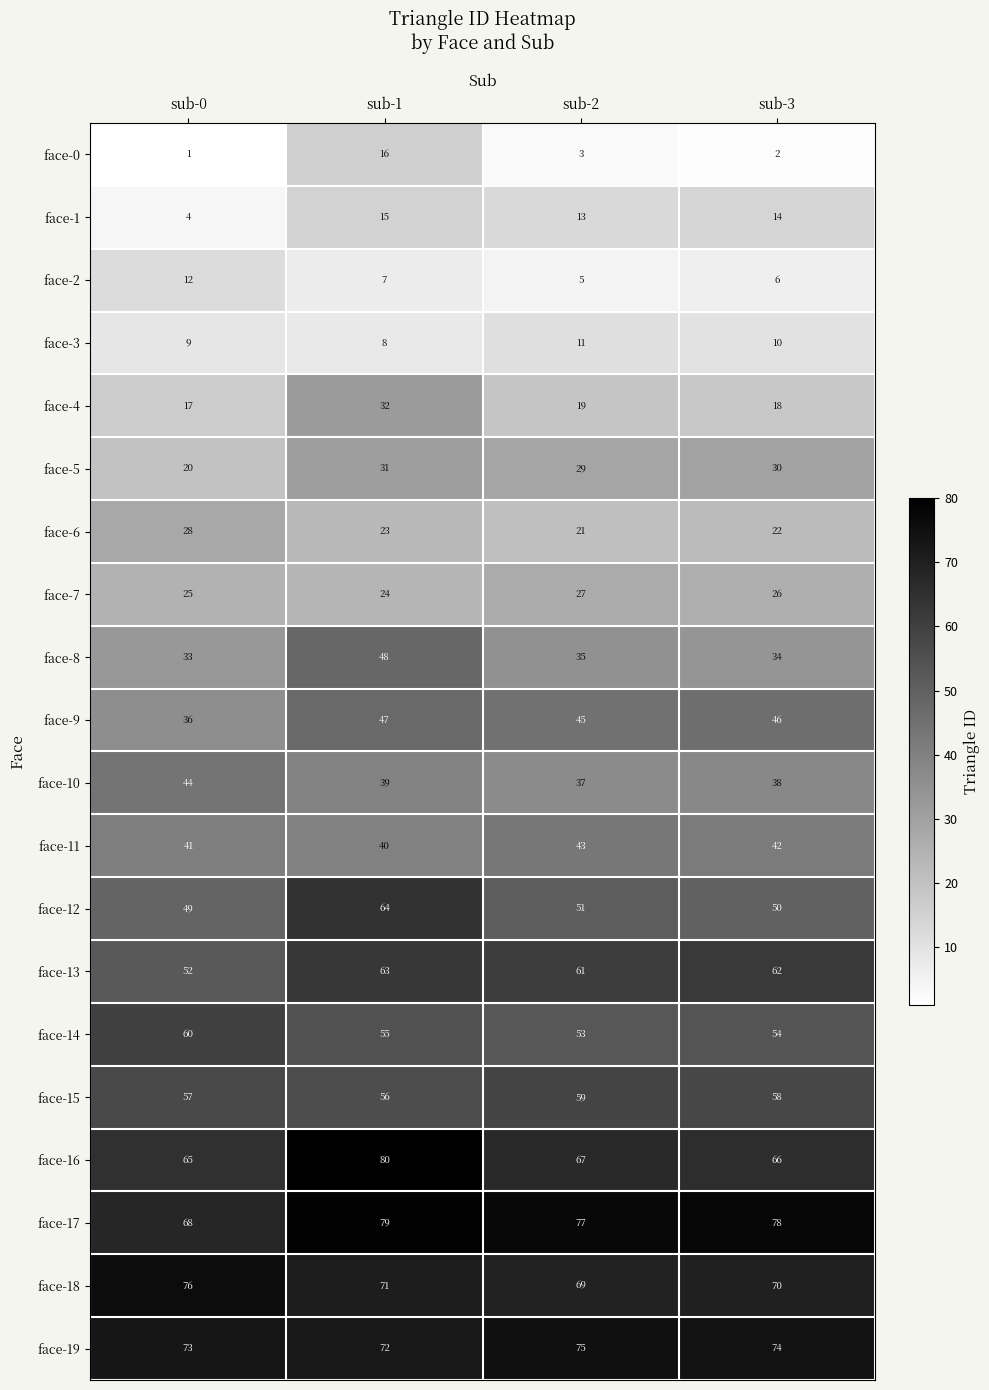

True or false: face-1 has a value of 14 at sub-3.

True